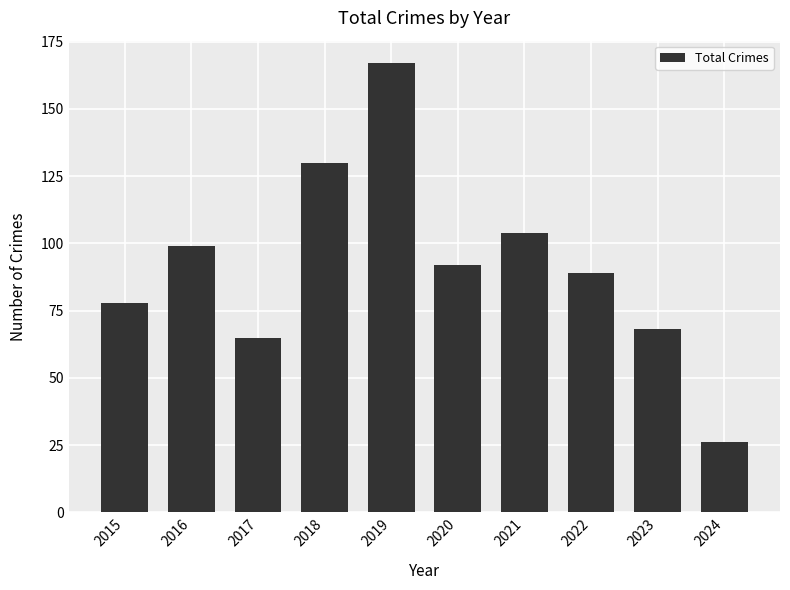

True or false: the data shows 99 at 2016.

True